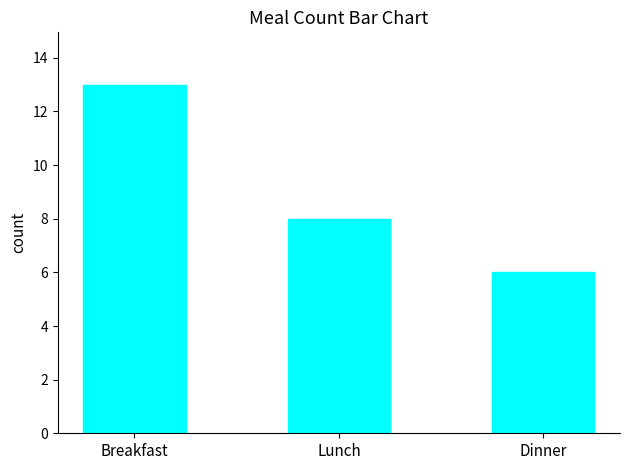

Reading left to right, transcribe all the data shown in this chart.

Breakfast=13	Lunch=8	Dinner=6